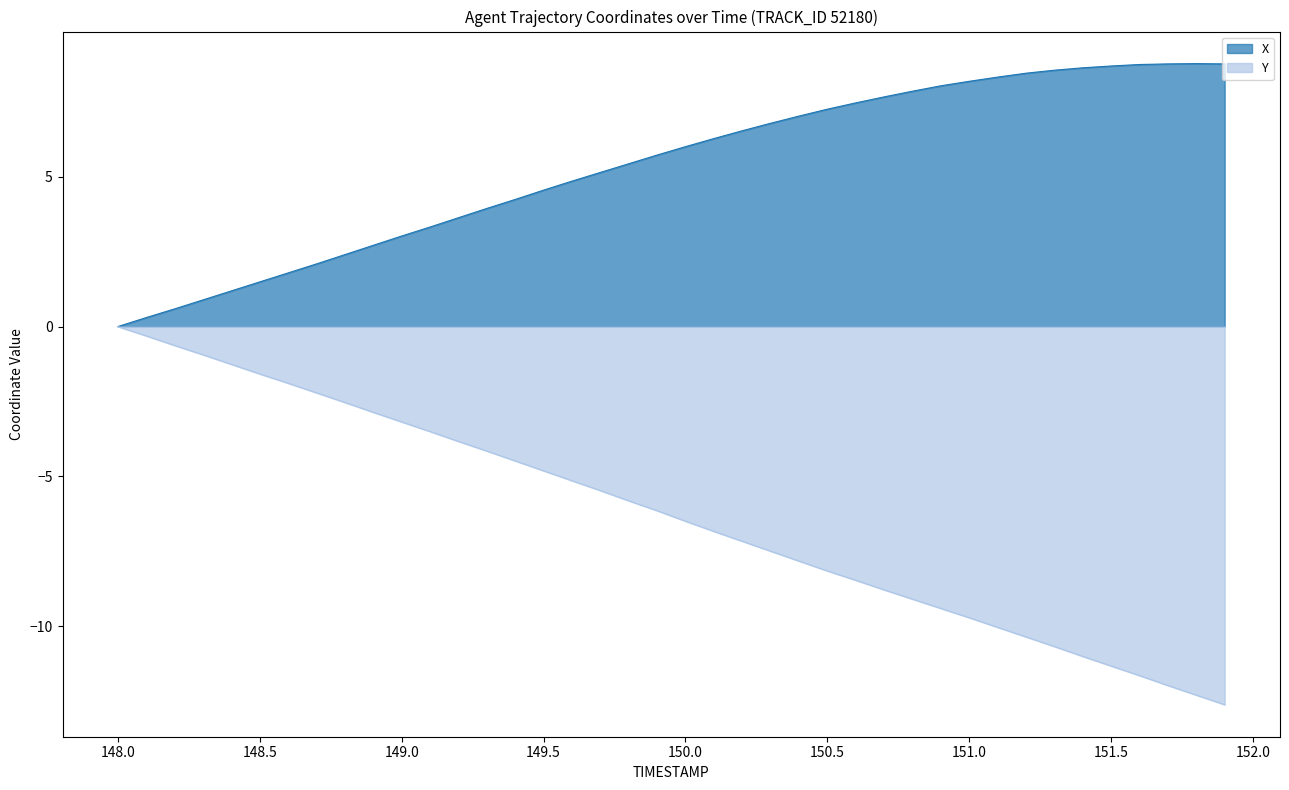

Where is the first local maximum for X?

151.8